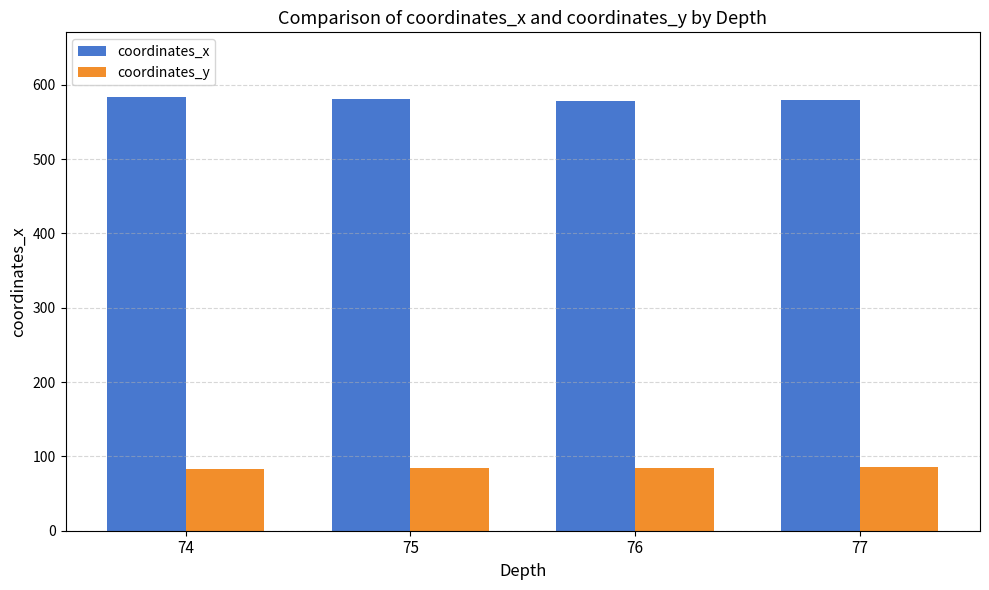

What is the total value across all series at 77?

665.5